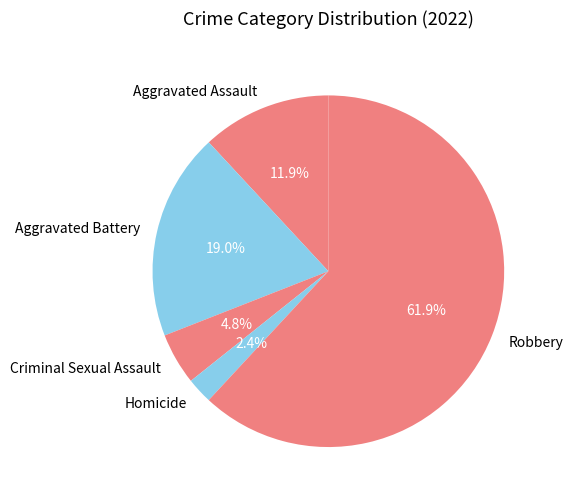

To the nearest percent, what is the combined percentage of Robbery and Aggravated Assault?

74%